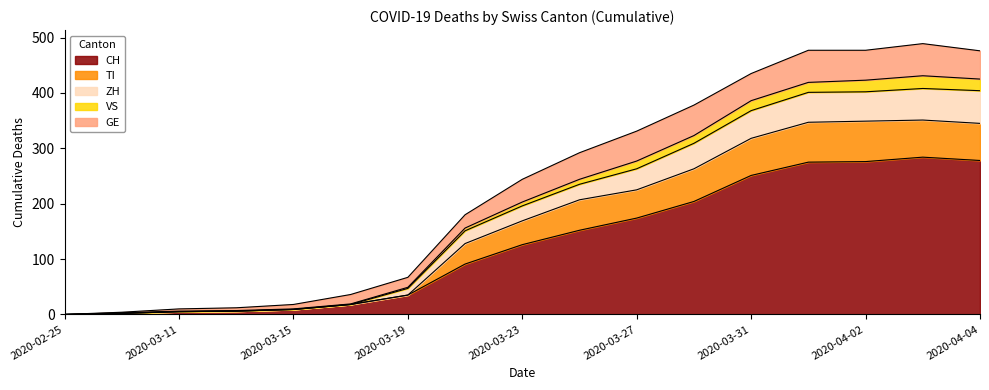

Is it true that CH equals 276 at 2020-04-02?

True